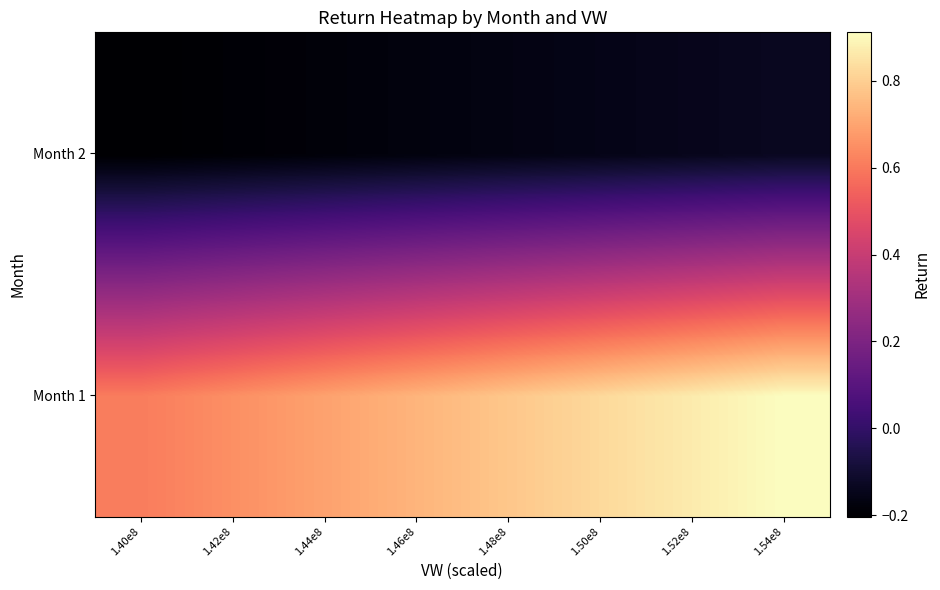

At which category is the sum across all series the highest?

1.54e8